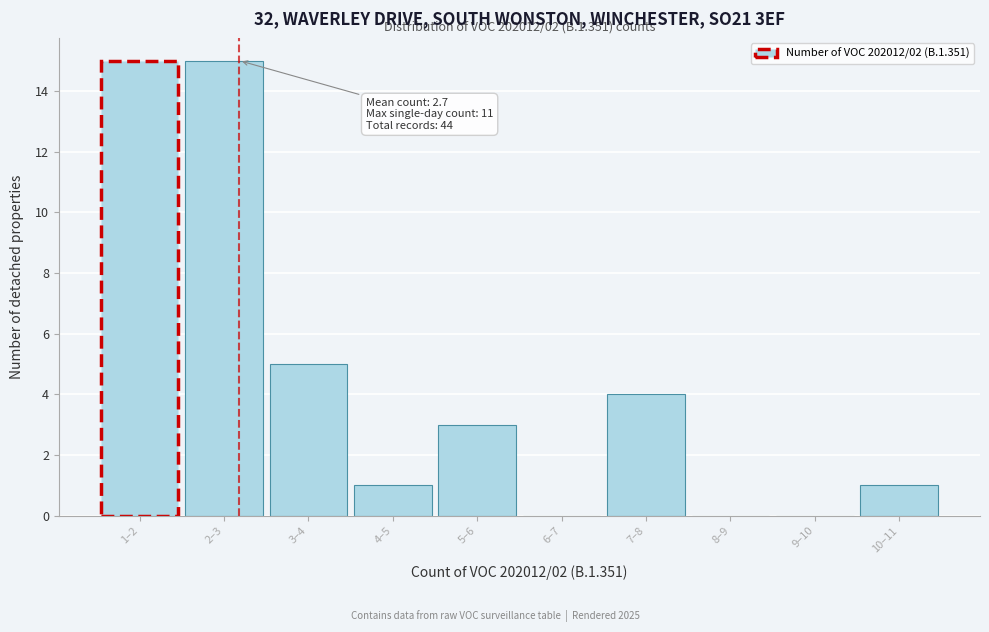

Reading left to right, list all the values displayed in this chart.

1–2=15	2–3=15	3–4=5	4–5=1	5–6=3	6–7=0	7–8=4	8–9=0	9–10=0	10–11=1